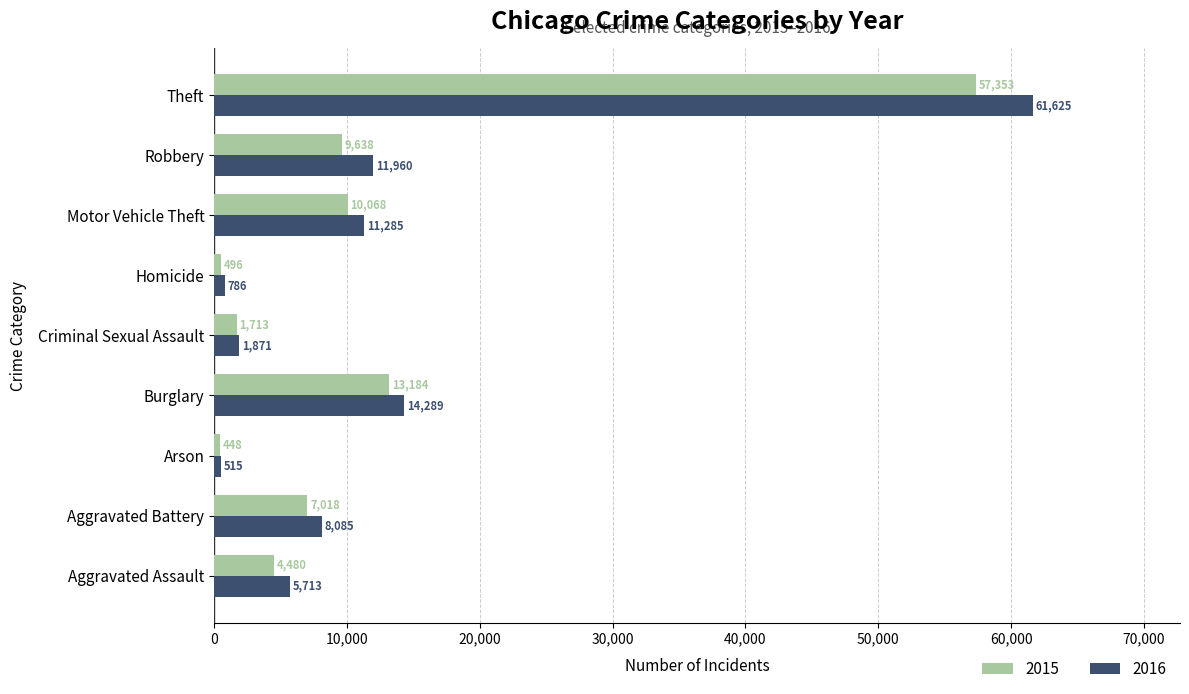

List the series in order of their peak value, highest first.

2016, 2015